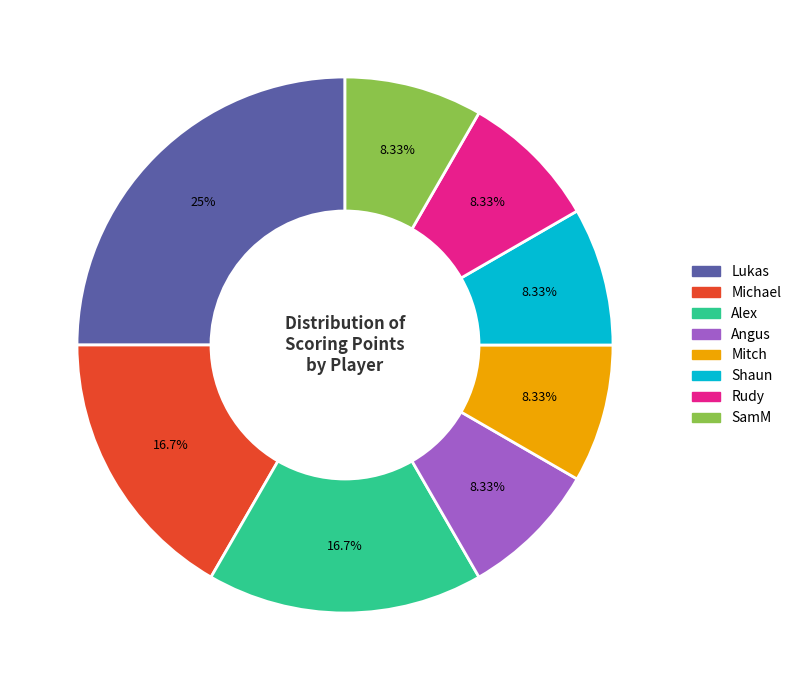

To the nearest percent, what percentage of the pie is Mitch?

8%